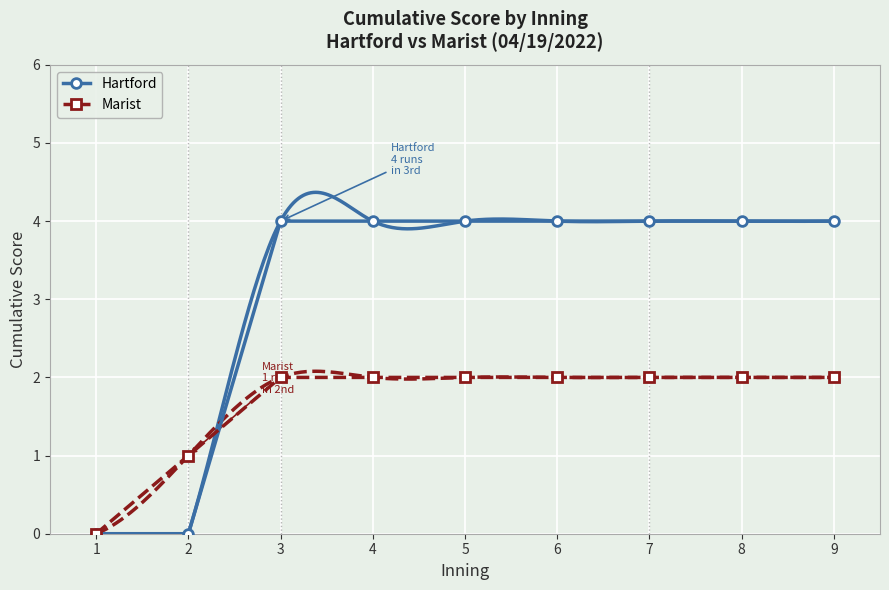

What are all the series names shown in the legend?

Hartford, Marist